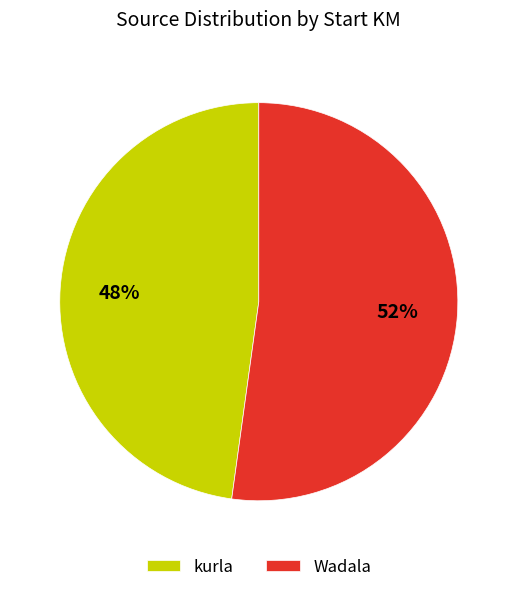

What percentage is the Wadala slice, to the nearest percent?

52%